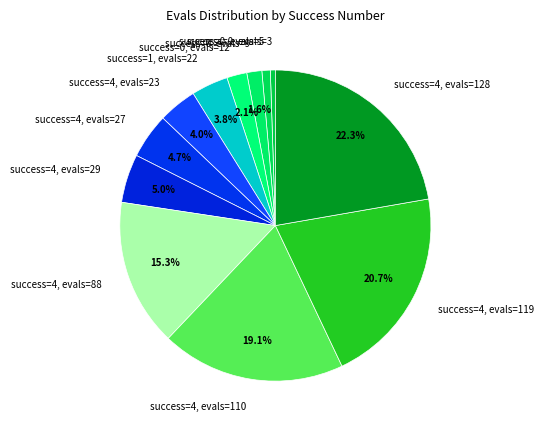

Is success=1, evals=22 the majority of the pie?

No